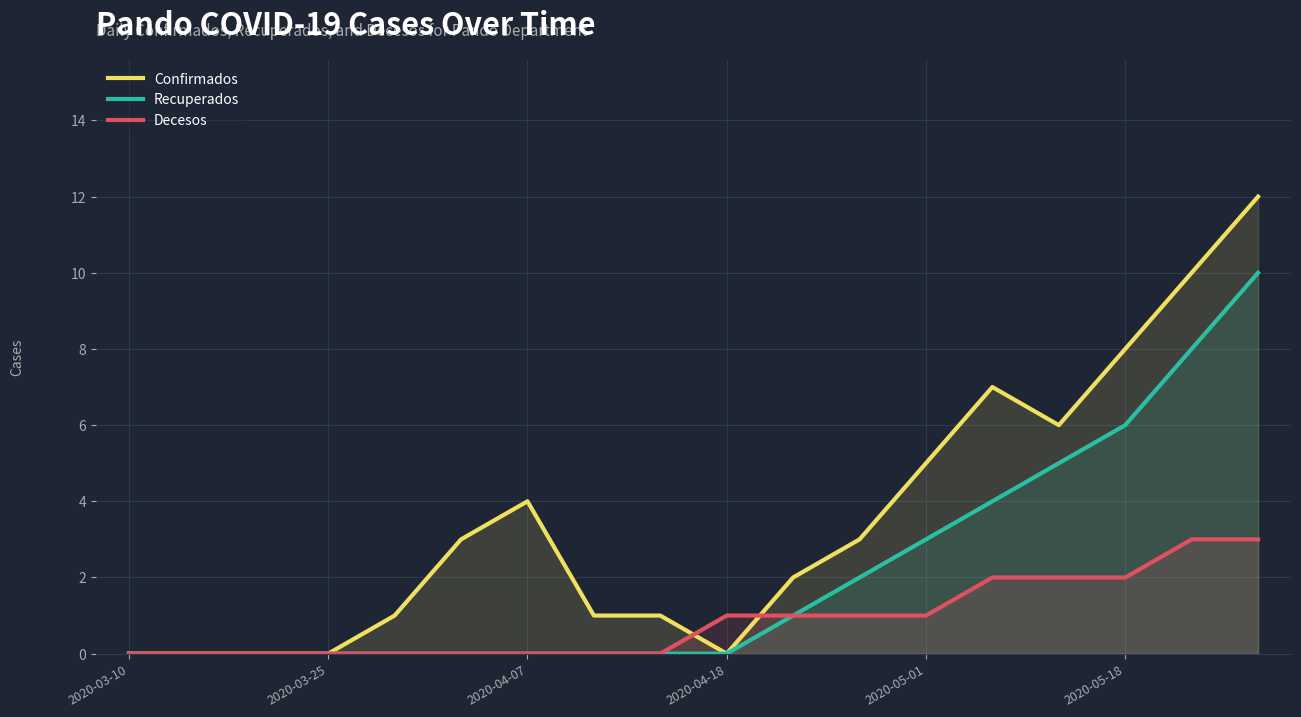

What is the greatest value displayed?

12